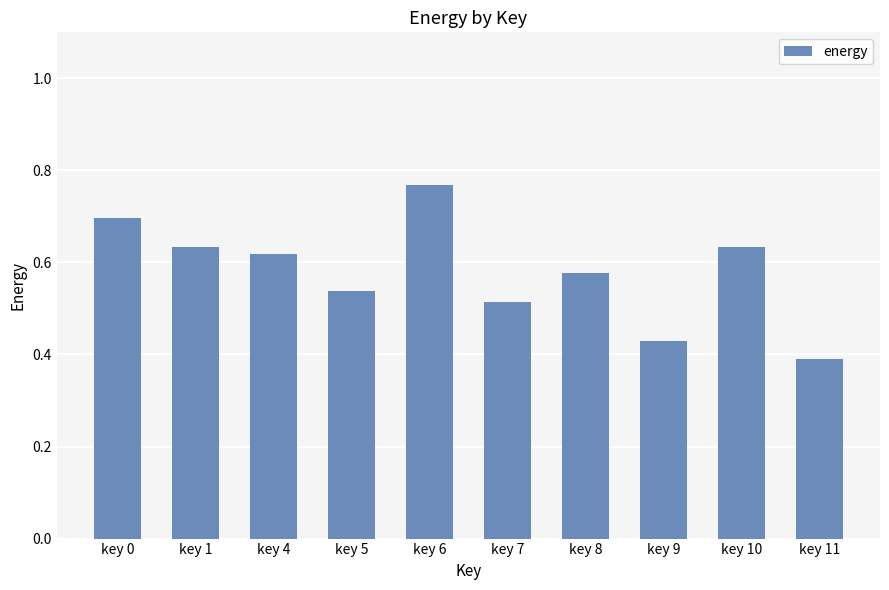

Which label corresponds to the largest value in the chart?

key 6